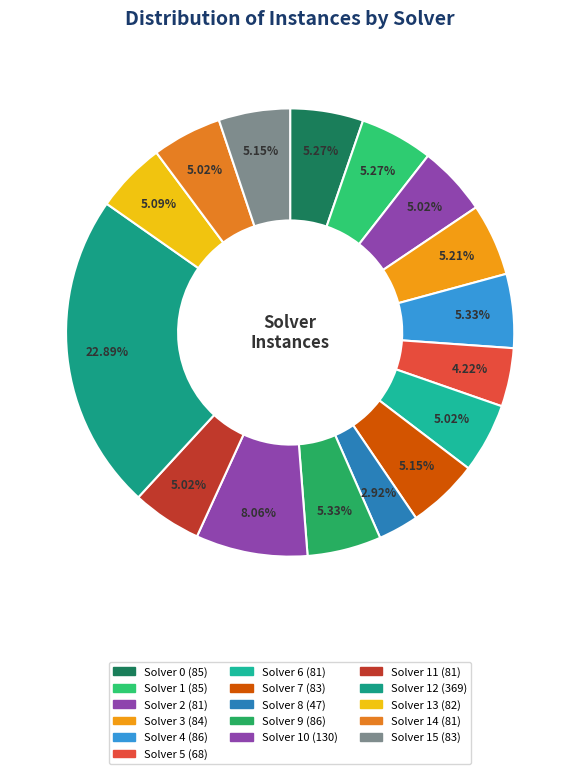

Which slice is the smallest?

Solver 8